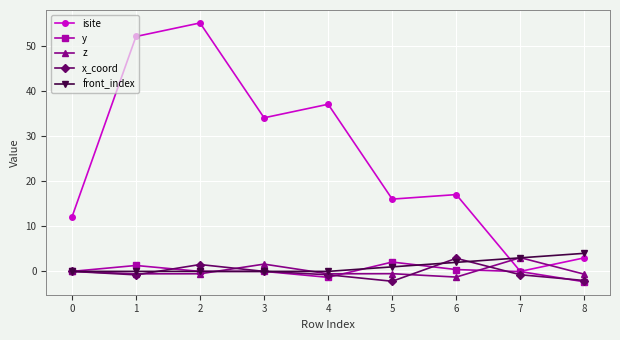

What is the greatest value displayed?

55.0